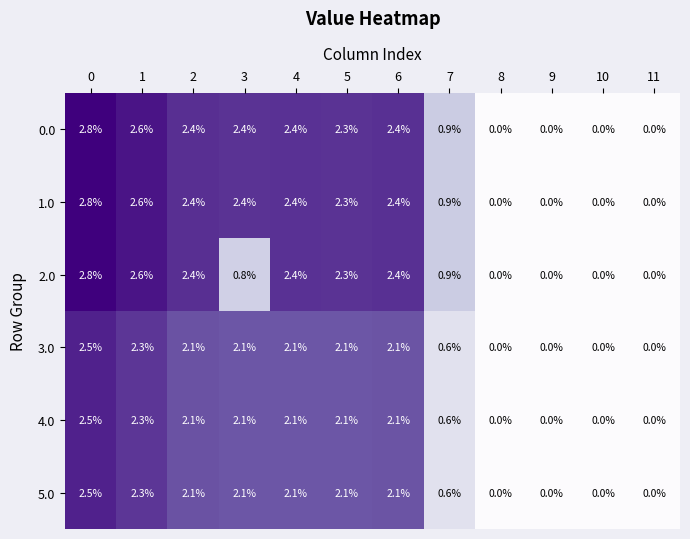

True or false: 4.0 has a value of 3.5 at 5.

False